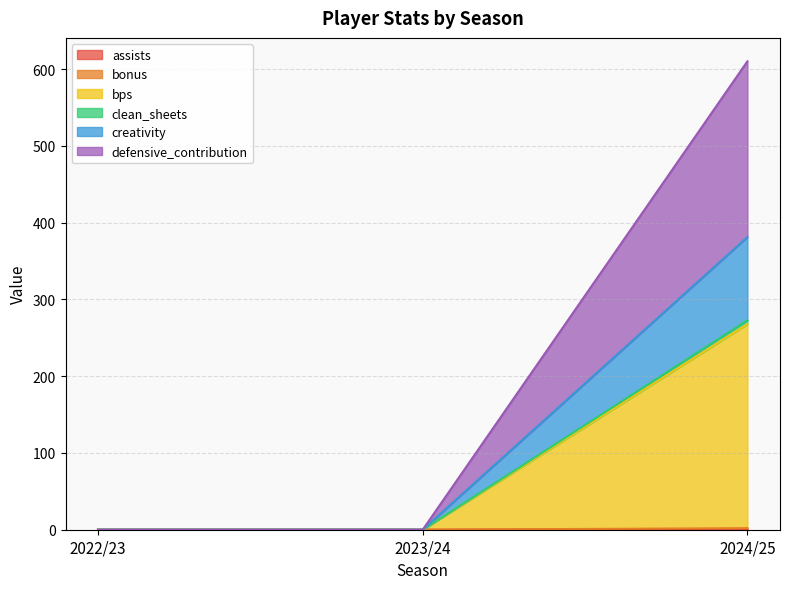

Does the chart display data point markers on the line(s)?

No